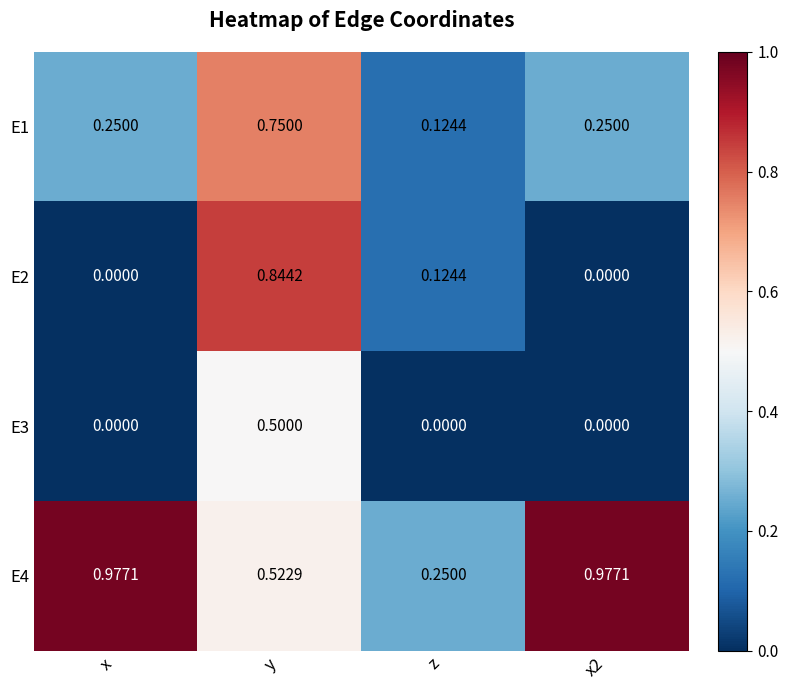

Where is E4 nearest to the value 0?

z